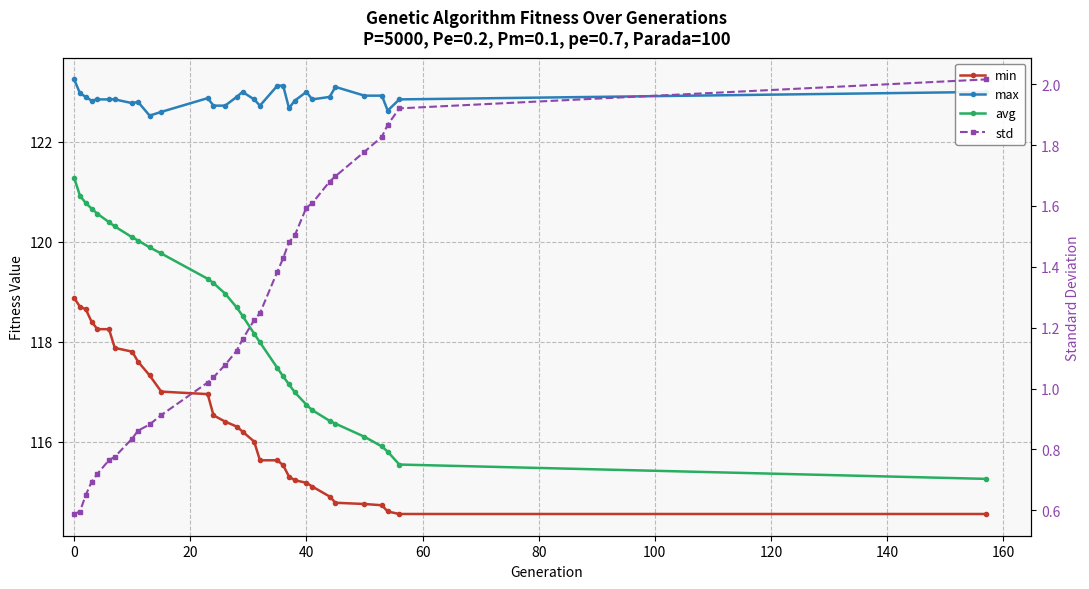

True or false: std and avg cross at least once.

False